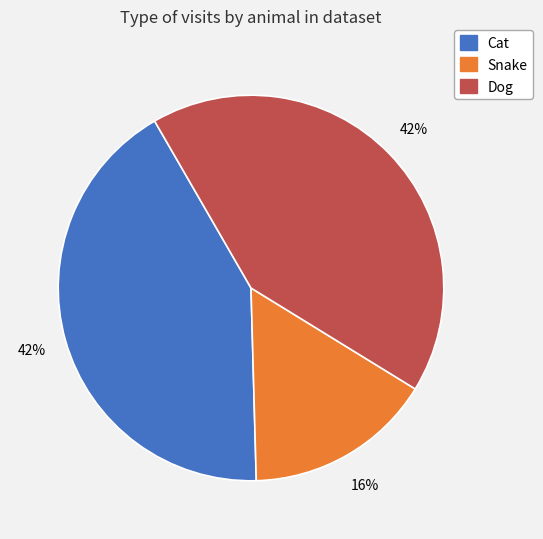

Does any single category account for the majority?

No